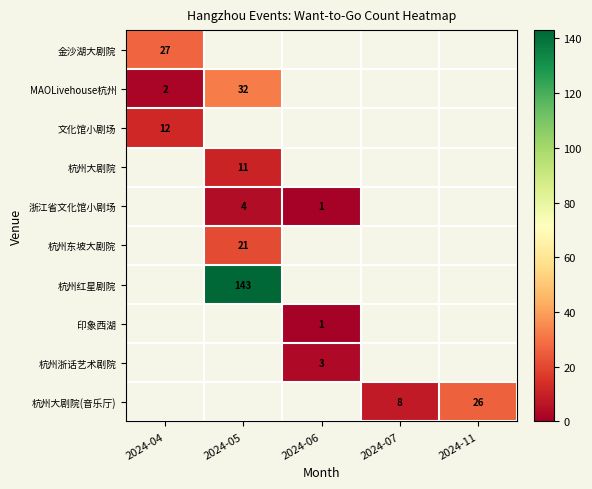

Is it true that 浙江省文化馆小剧场 equals 4 at 2024-05?

True